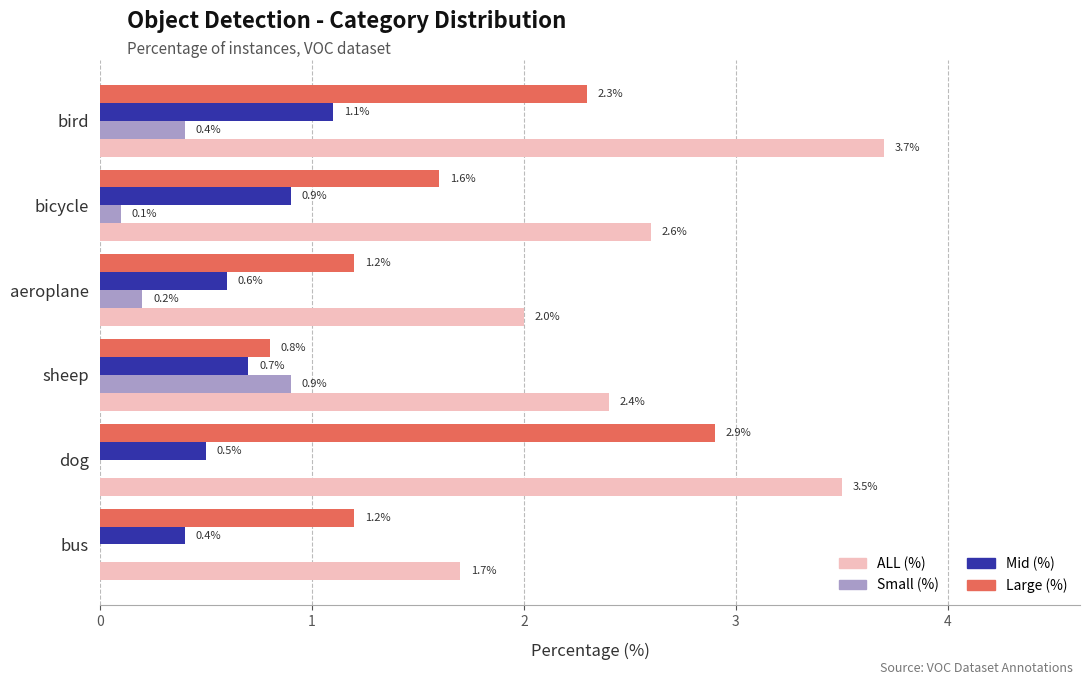

Is the value of ALL (%) at aeroplane greater than the value of Mid (%) at dog?

Yes